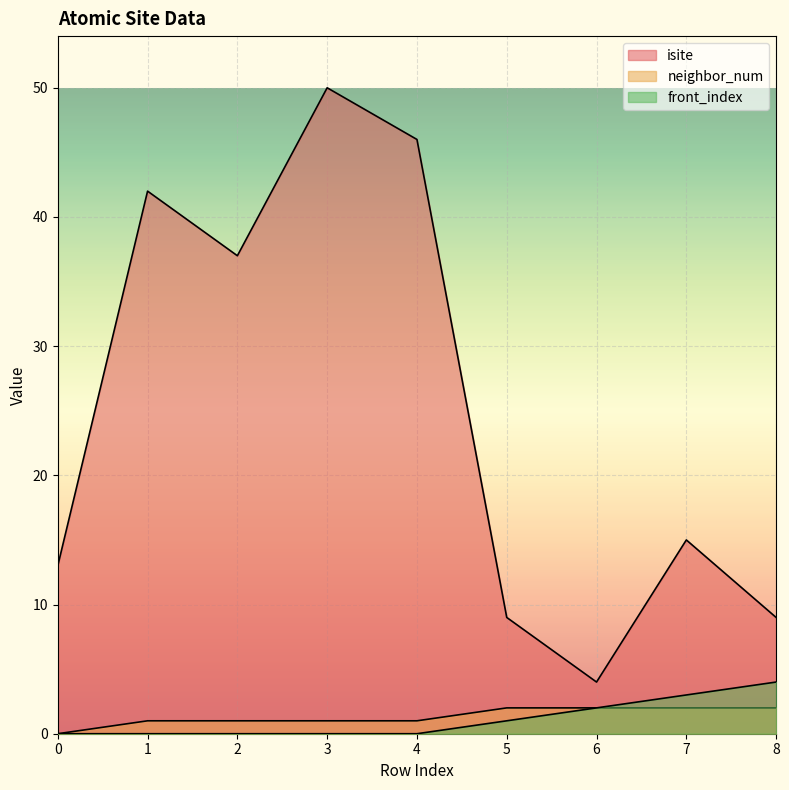

Reading left to right, list all the values displayed in this chart.

isite: 0=13	1=42	2=37	3=50	4=46	5=9	6=4	7=15	8=9
neighbor_num: 0=0	1=1	2=1	3=1	4=1	5=2	6=2	7=2	8=2
front_index: 0=0	1=0	2=0	3=0	4=0	5=1	6=2	7=3	8=4